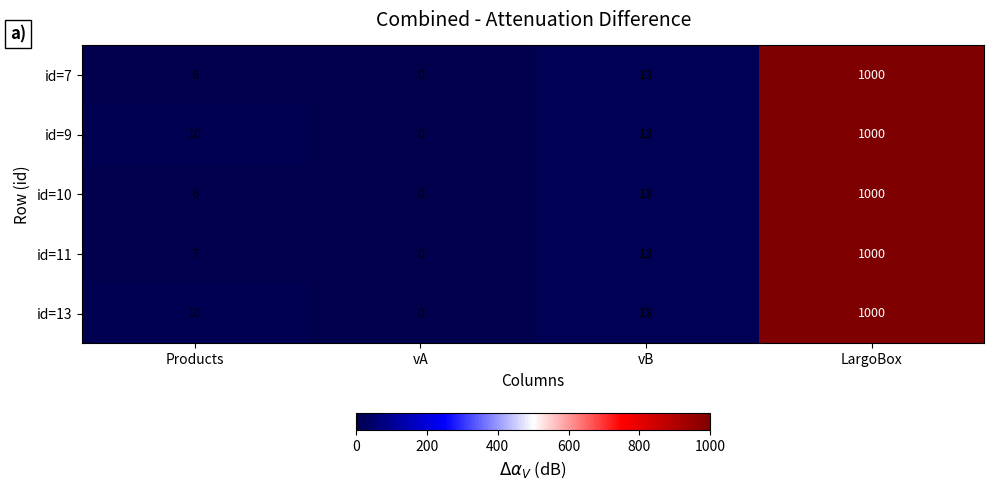

What is the maximum value shown in the chart?

1000